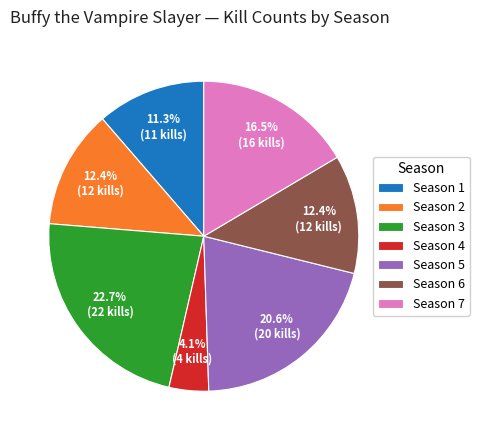

The Season 6 slice represents 12% of the pie. True or false?

True